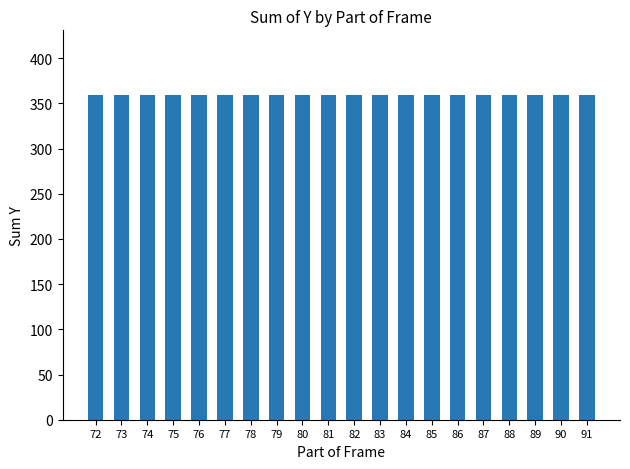

Does the chart contain any negative values?

No